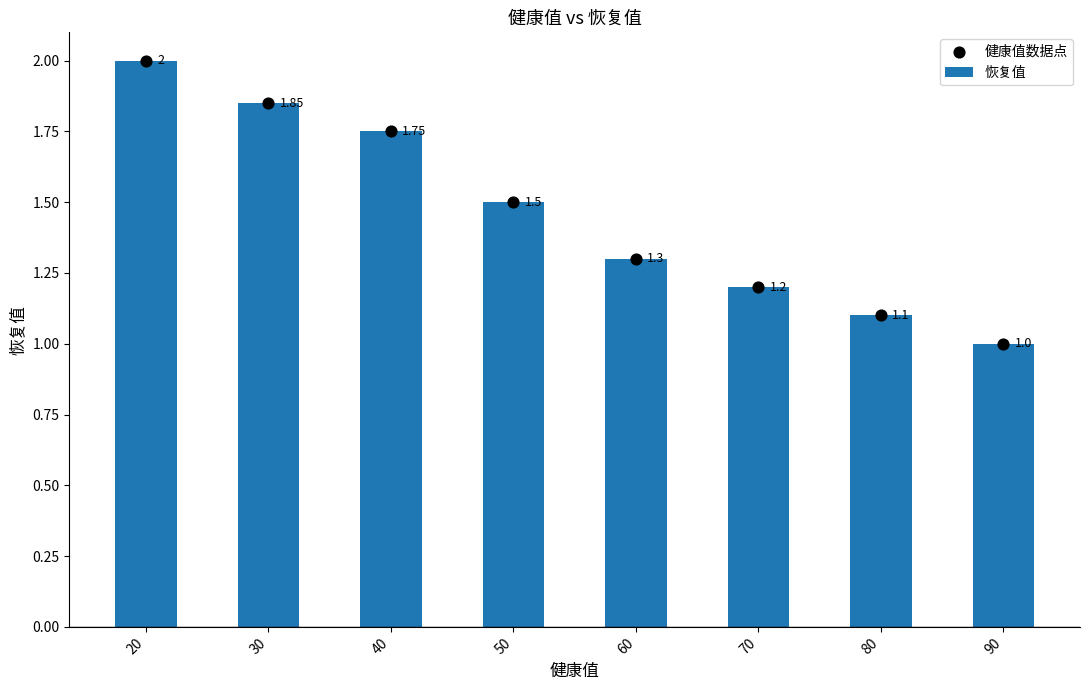

What are all the series names shown in the legend?

恢复值, 健康值数据点